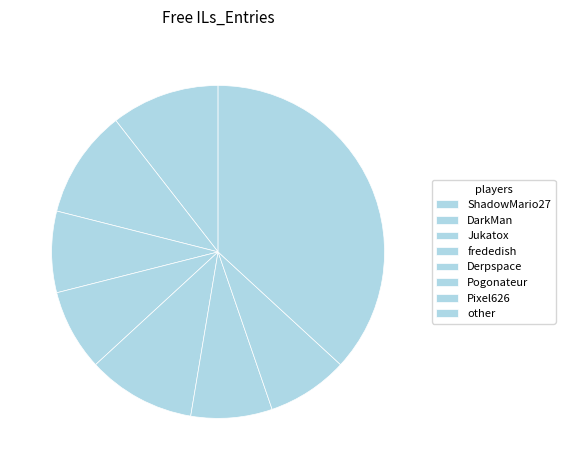

How many slices are in this pie chart?

8